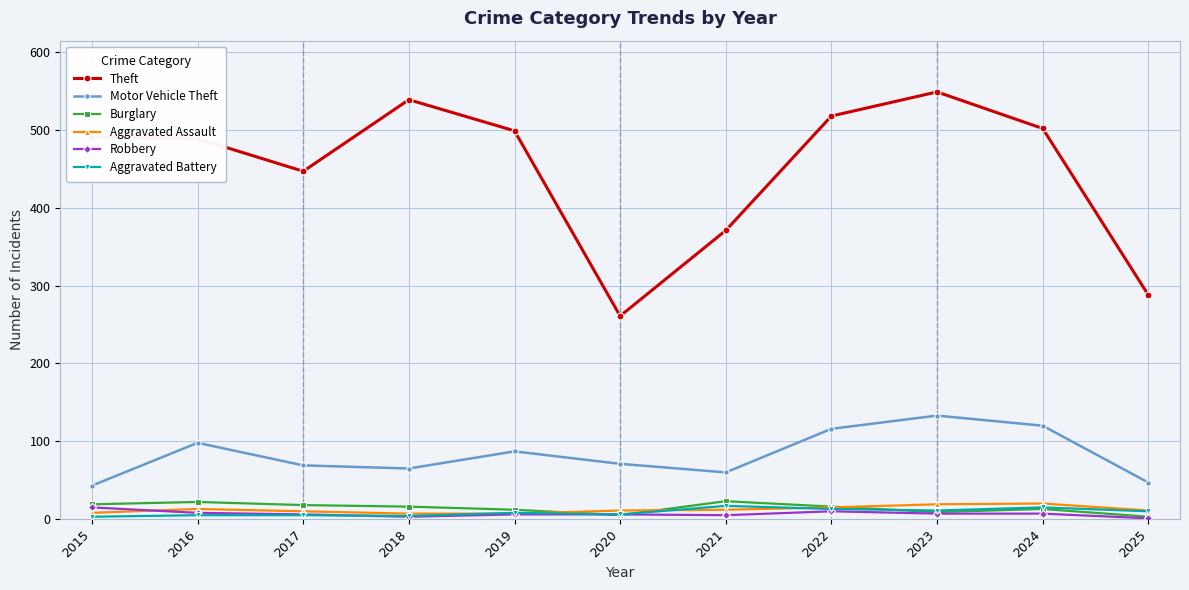

True or false: Aggravated Assault has more than 0 points higher than both neighbors.

True